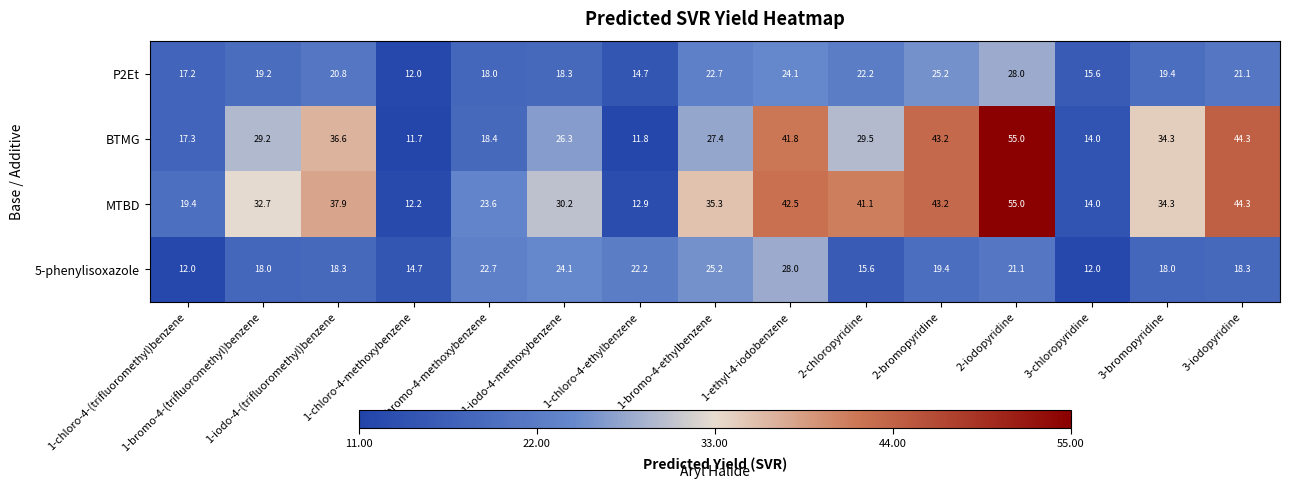

What is the greatest value displayed?

55.0